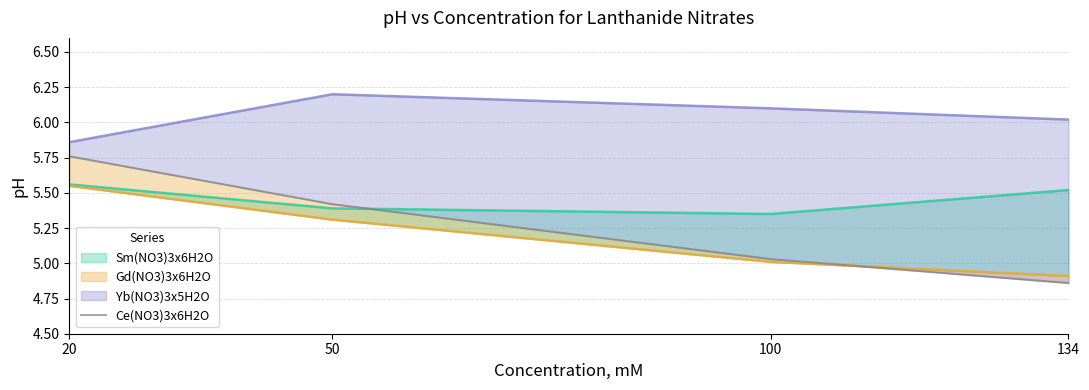

What is the smallest value displayed?

4.9